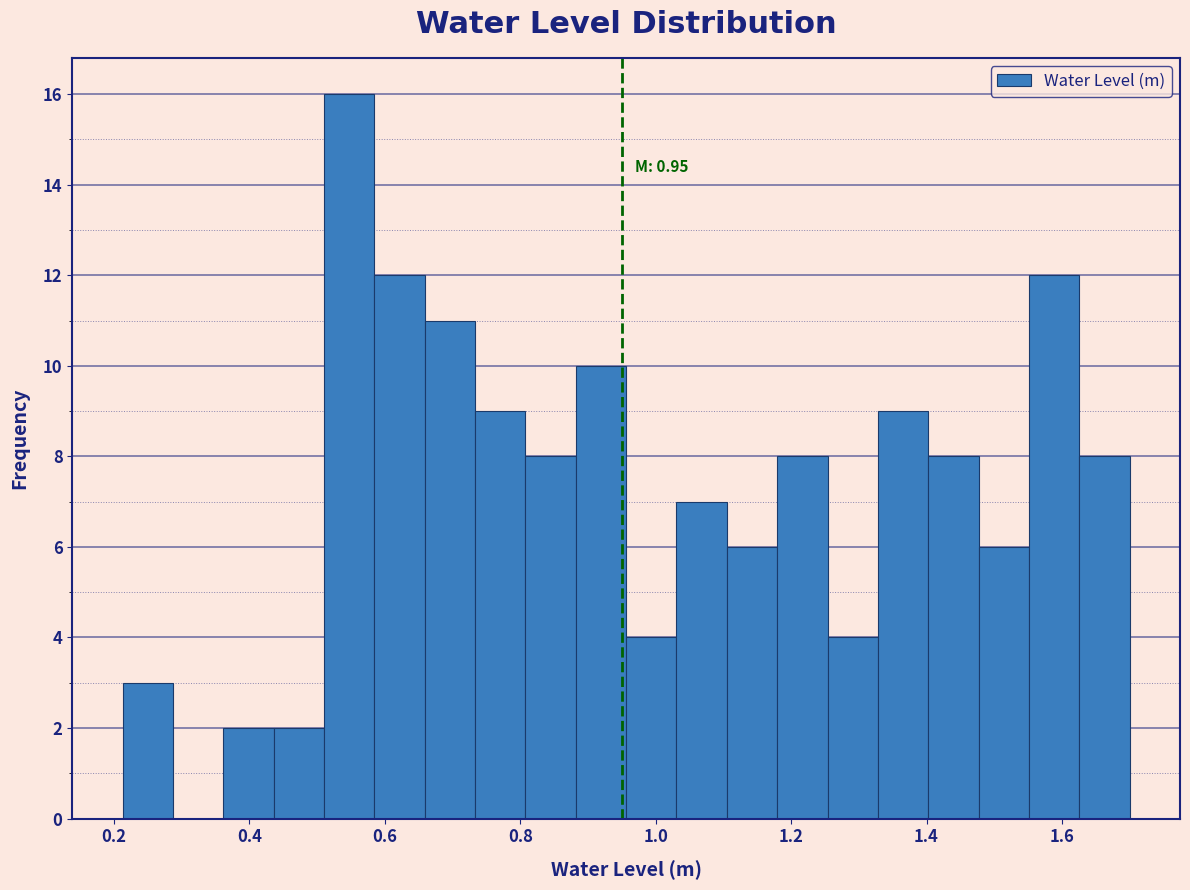

Read against the x-axis, roughly where is the centre of the tallest bar?

0.54